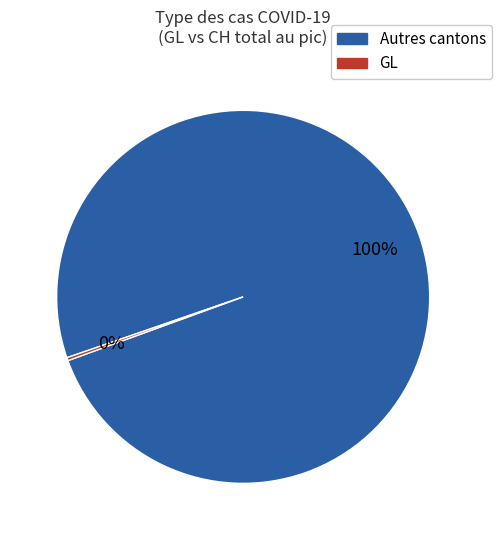

Is there a majority slice in this chart?

Yes